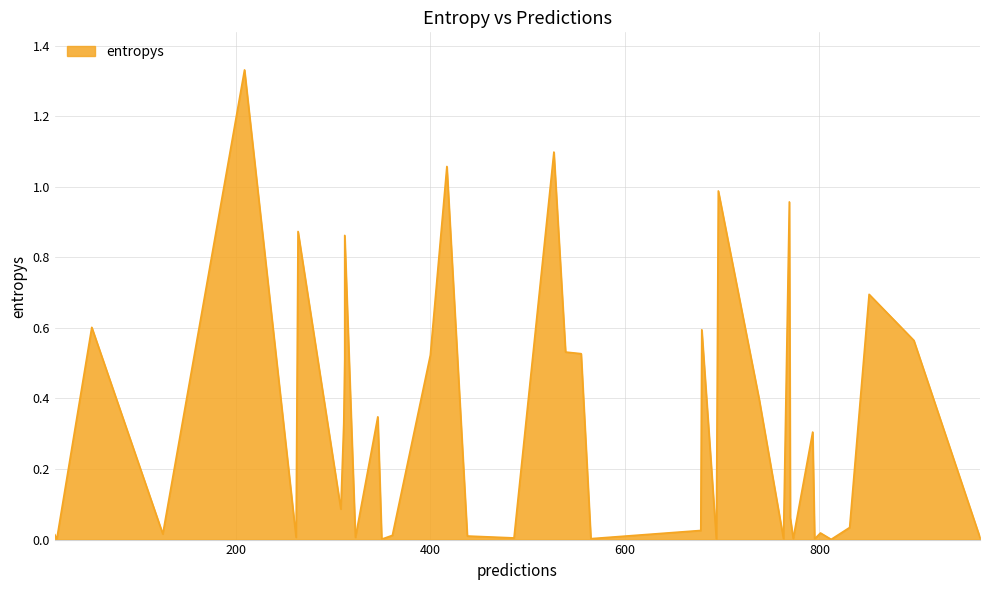

Where is the first local maximum?

52